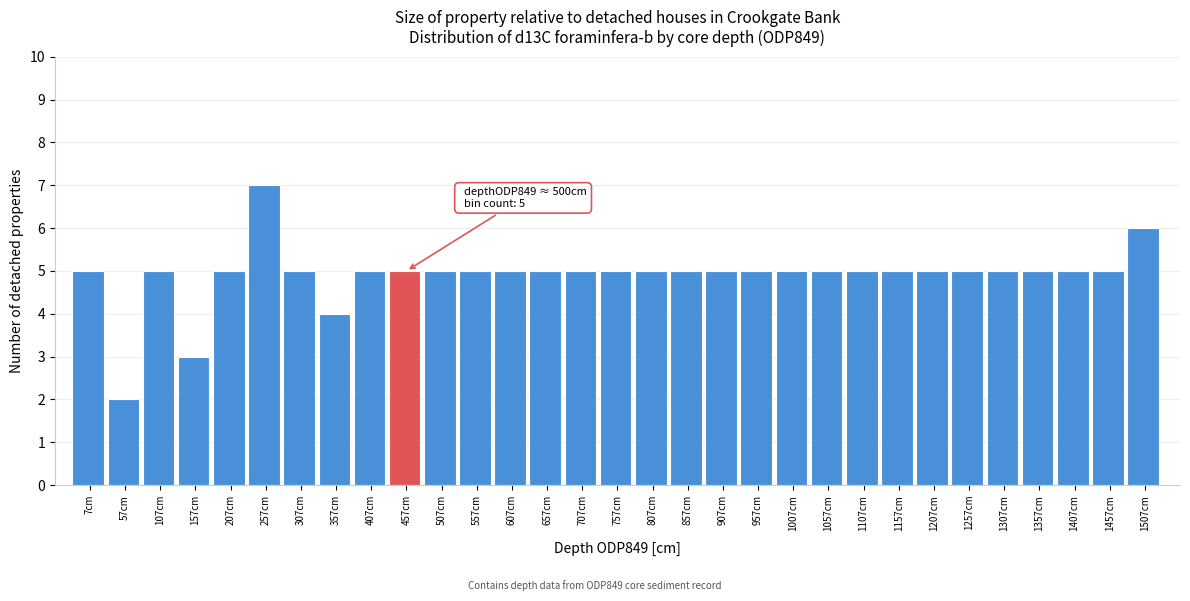

What is the change in value from 157cm to 1357cm?

+2